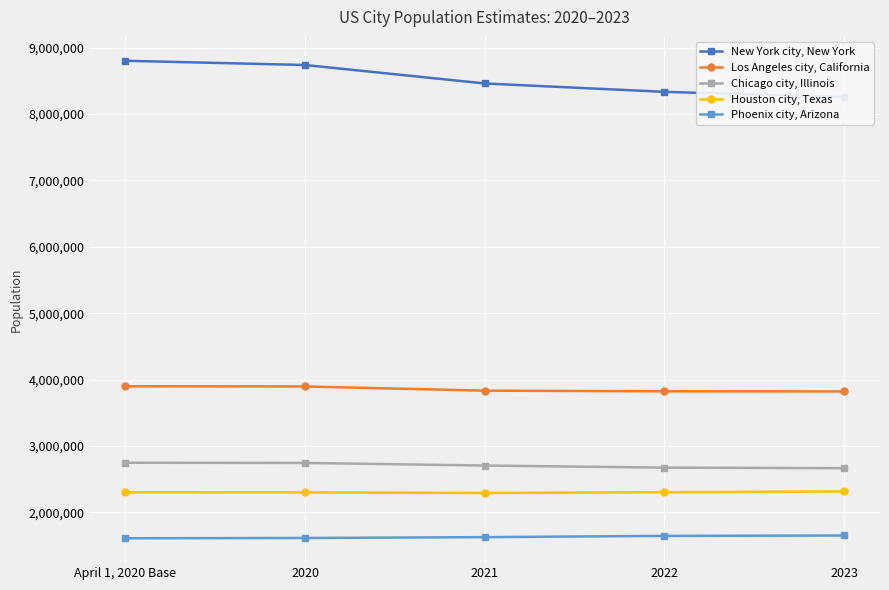

How many lines are shown in the chart?

5